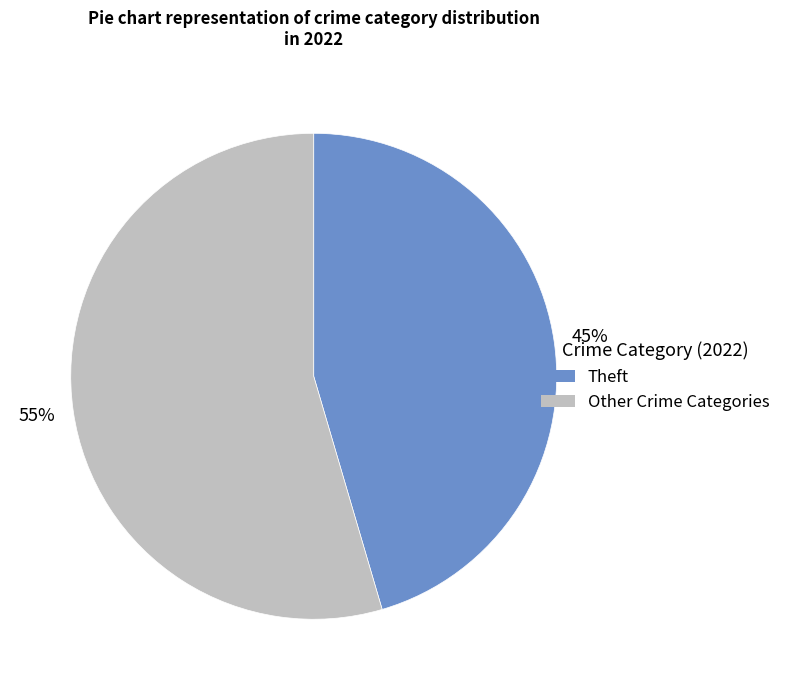

How many slices are in this pie chart?

2